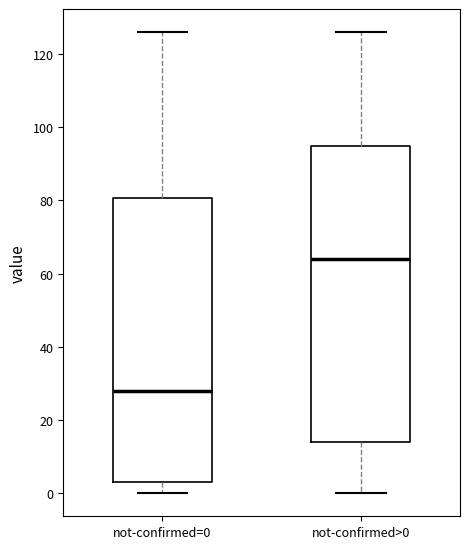

Where does the lower whisker of the box for not-confirmed>0 end on the y-axis? The values are not printed on the chart, so give them approximately, as read against the axis.

0